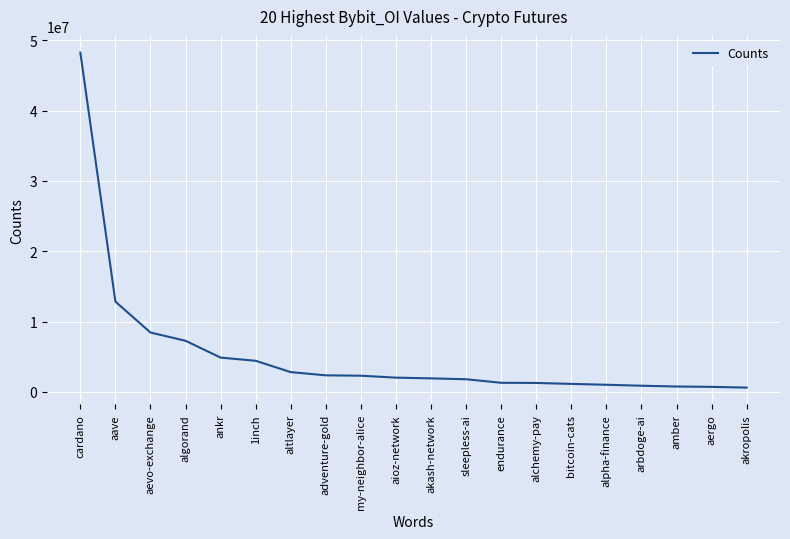

How many values are below 2038594?

10